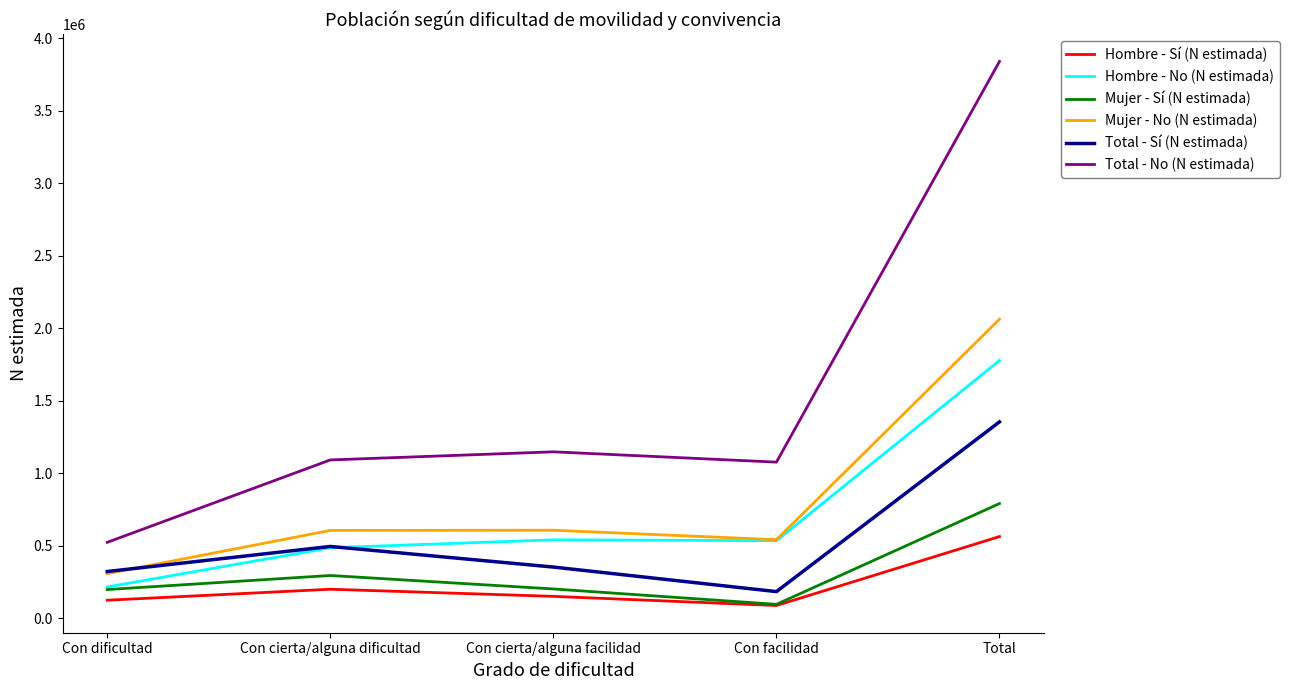

Which series changed the most between Con dificultad and Con facilidad?

Total - No (N estimada)